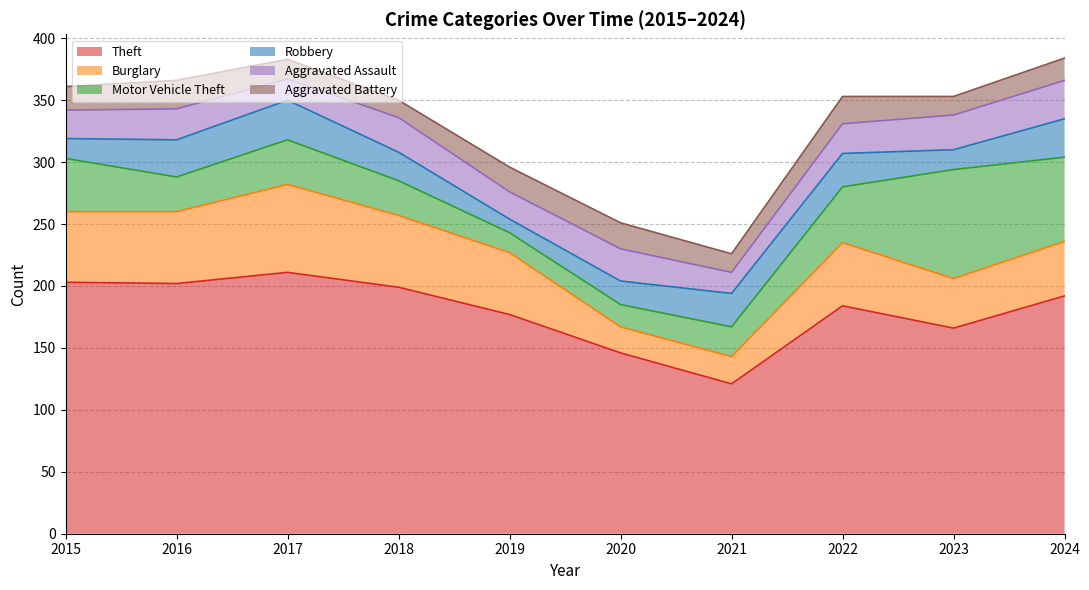

Which category has the lowest value across all series?

2019